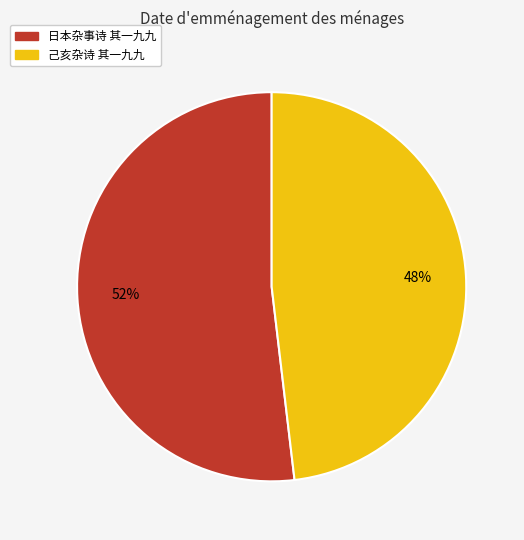

Approximately how many times larger is the value at 日本杂事诗 其一九九 compared to 己亥杂诗 其一九九?

1.1